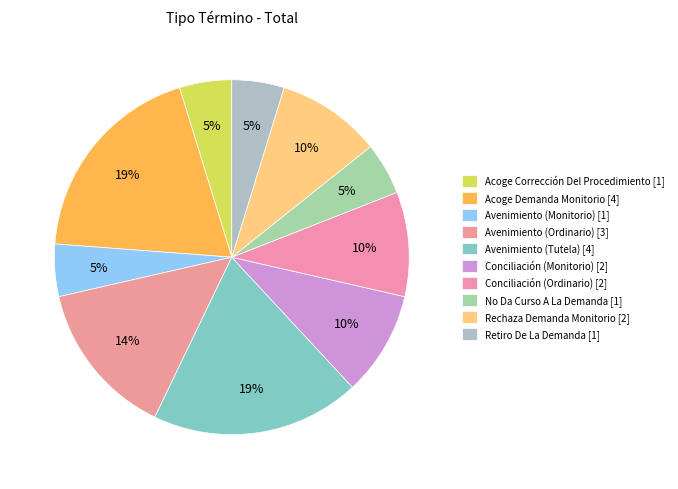

Does Conciliación (Monitorio) account for over 50% of the chart?

No